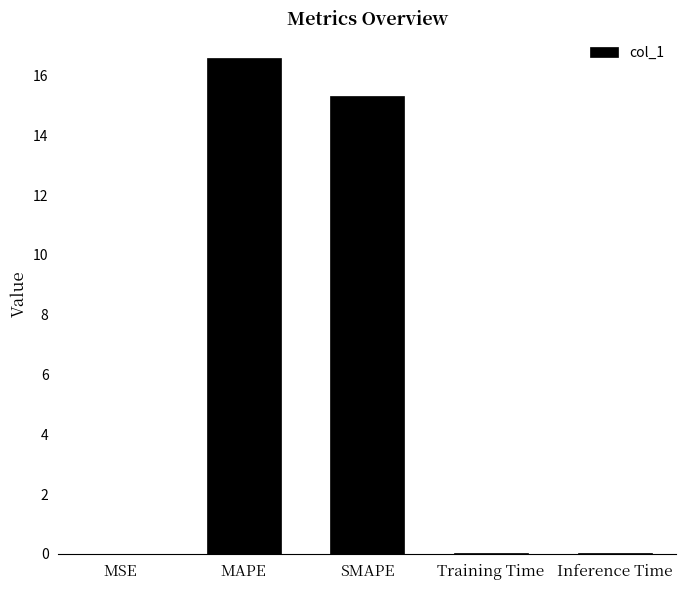

Where is the data nearest to the value 8?

SMAPE